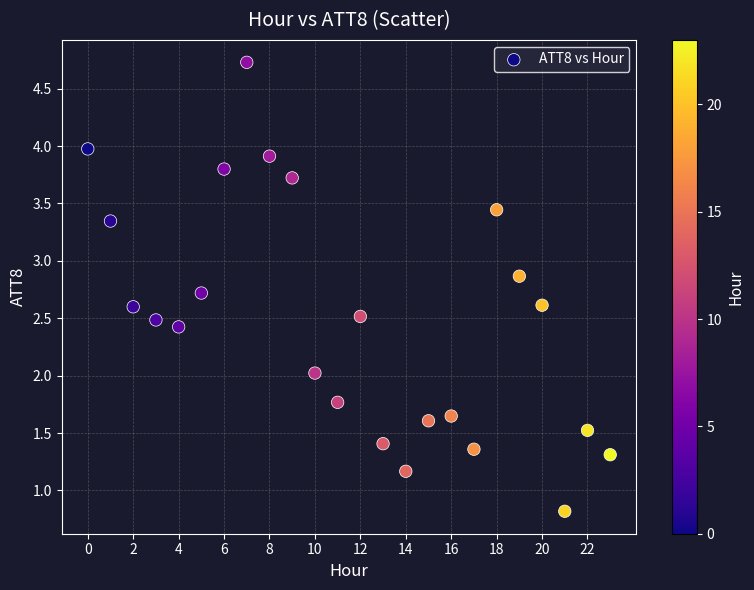

What is the range of Y values (max minus min)?

3.9